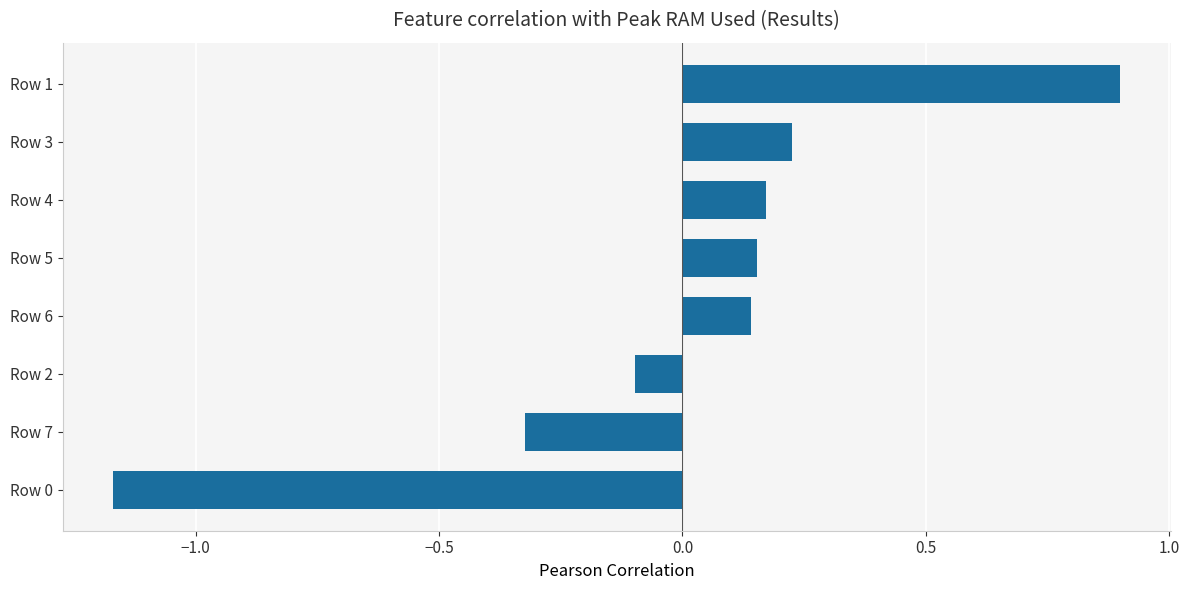

What is the difference between the second highest and minimum values?

1.4